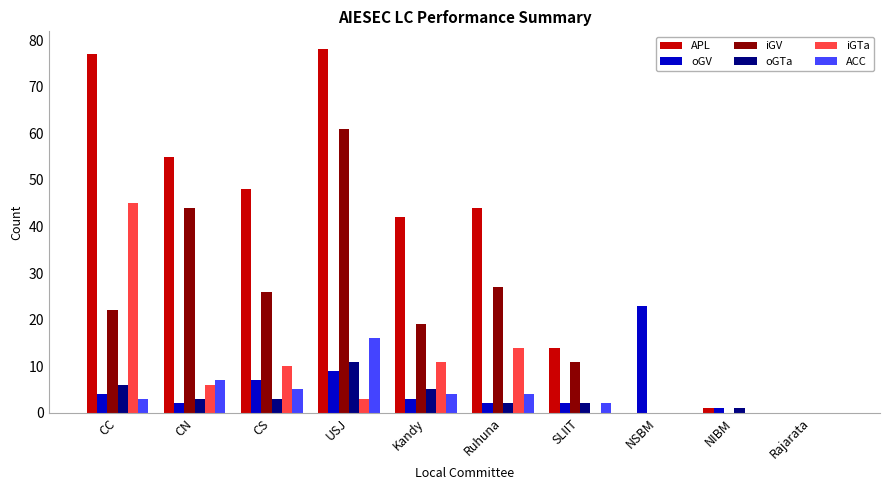

What is the sum of all iGV values?

210